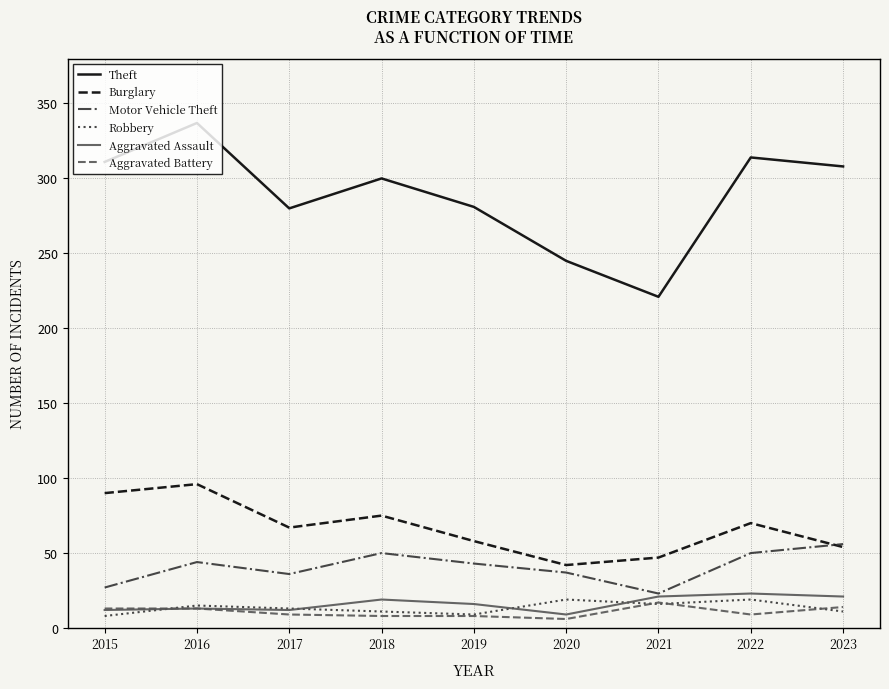

What are all the series names shown in the legend?

Theft, Burglary, Motor Vehicle Theft, Robbery, Aggravated Assault, Aggravated Battery